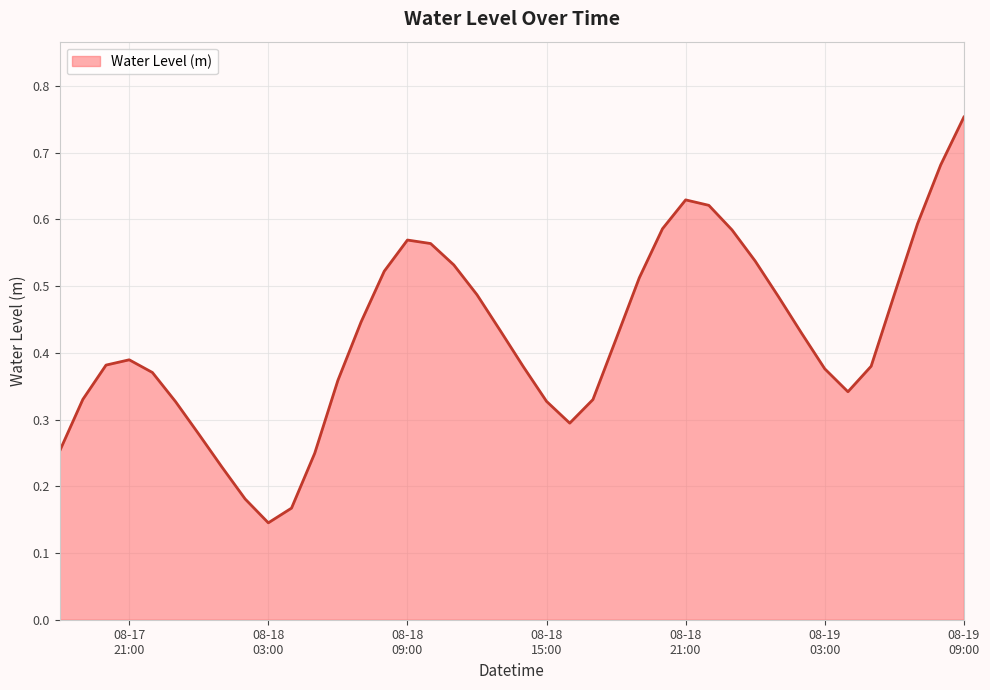

What is the greatest value displayed?

0.8